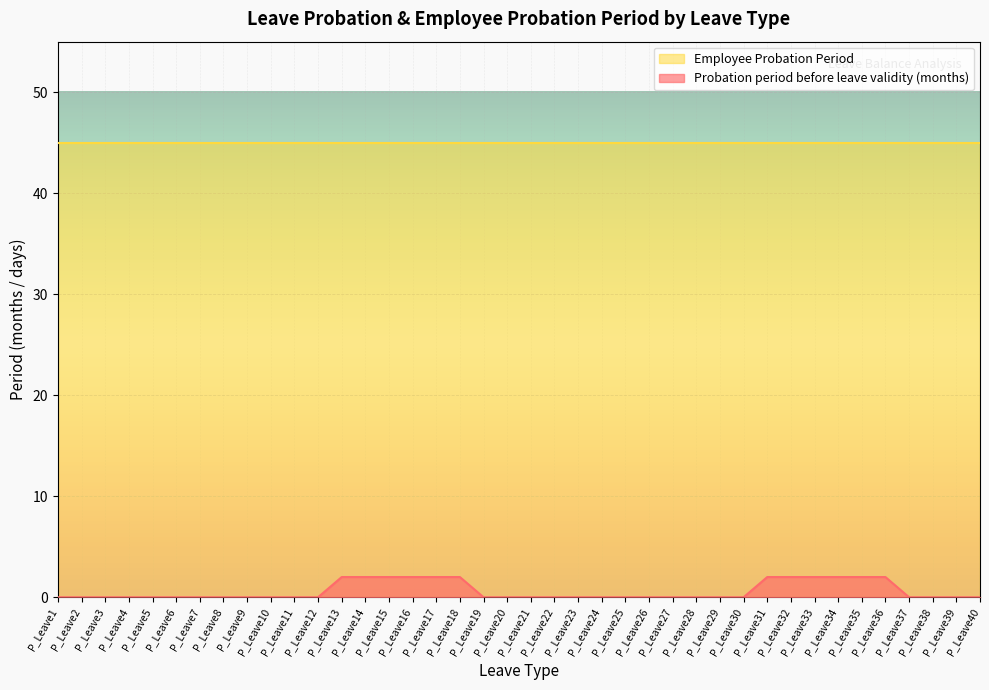

What is the sum of all values?

24